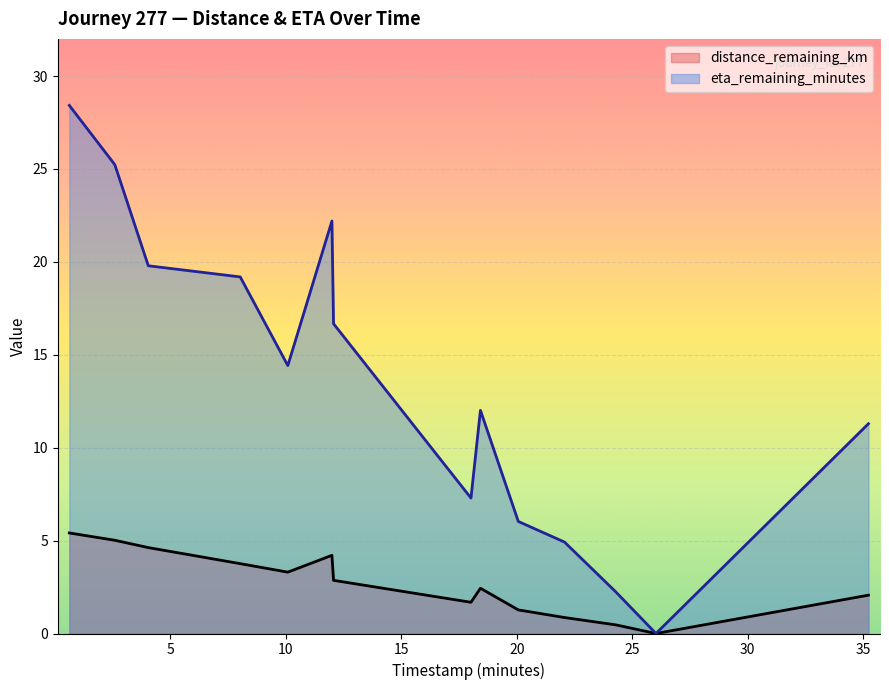

What is the sum of all timestamp_minutes values?

213.6